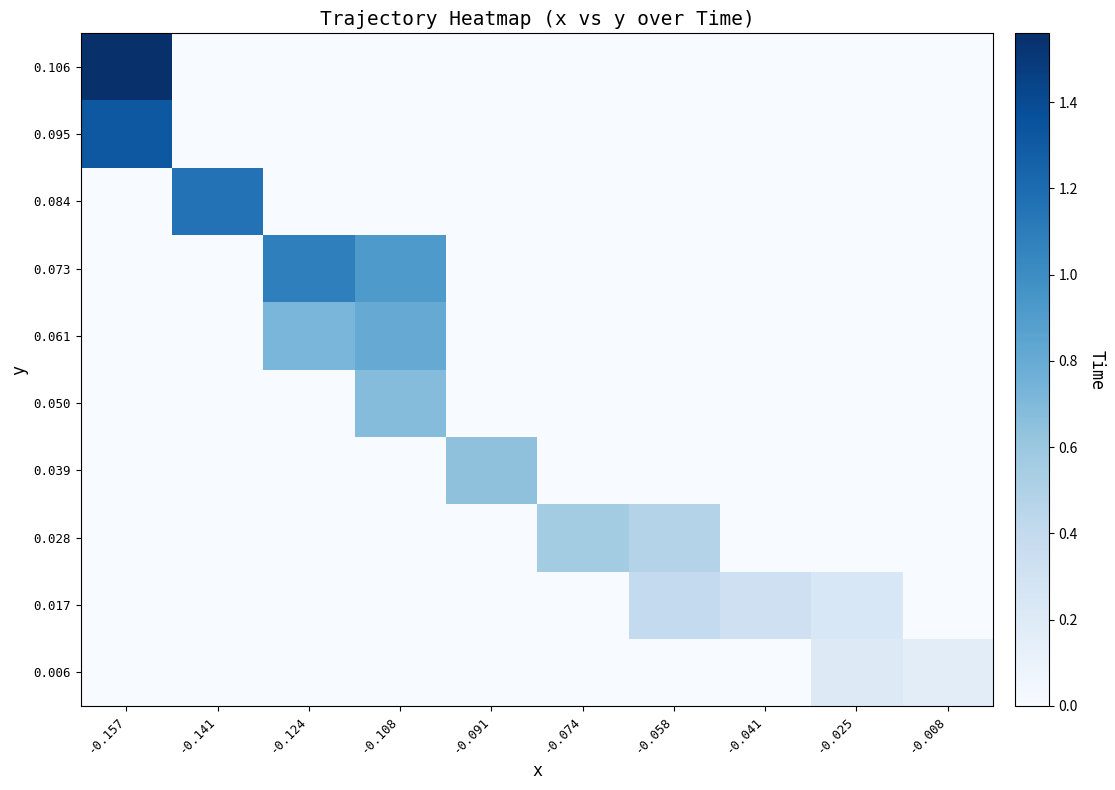

Rank the series at -0.141 from highest to lowest value.

0.084, 0.006, 0.017, 0.028, 0.039, 0.050, 0.061, 0.073, 0.095, 0.106